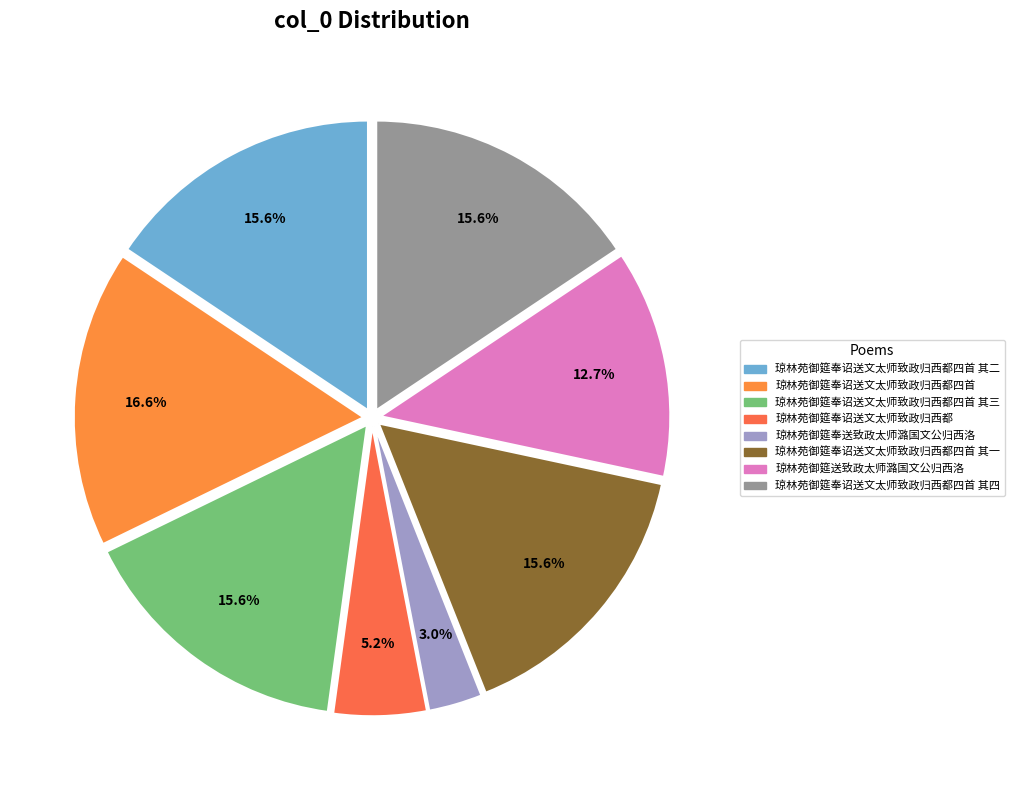

To the nearest percent, what percentage of the pie is 琼林苑御筵奉诏送文太师致政归西都四首?

17%